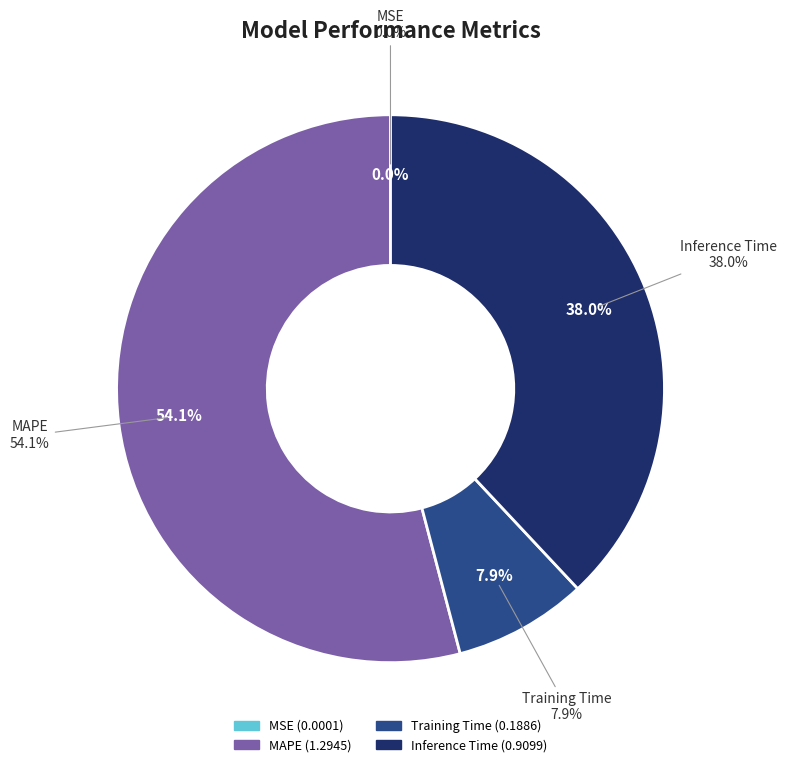

Rank the categories by value from highest to lowest.

MAPE, Inference Time, Training Time, MSE